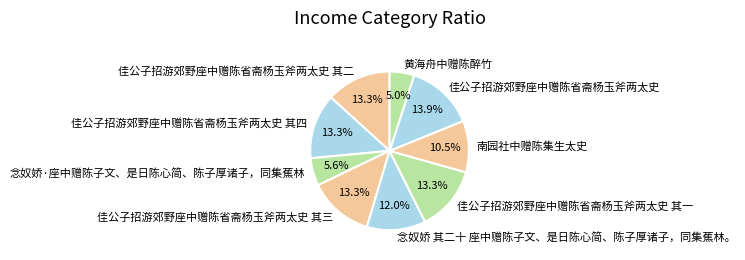

Is there any slice that represents more than half of the pie?

No